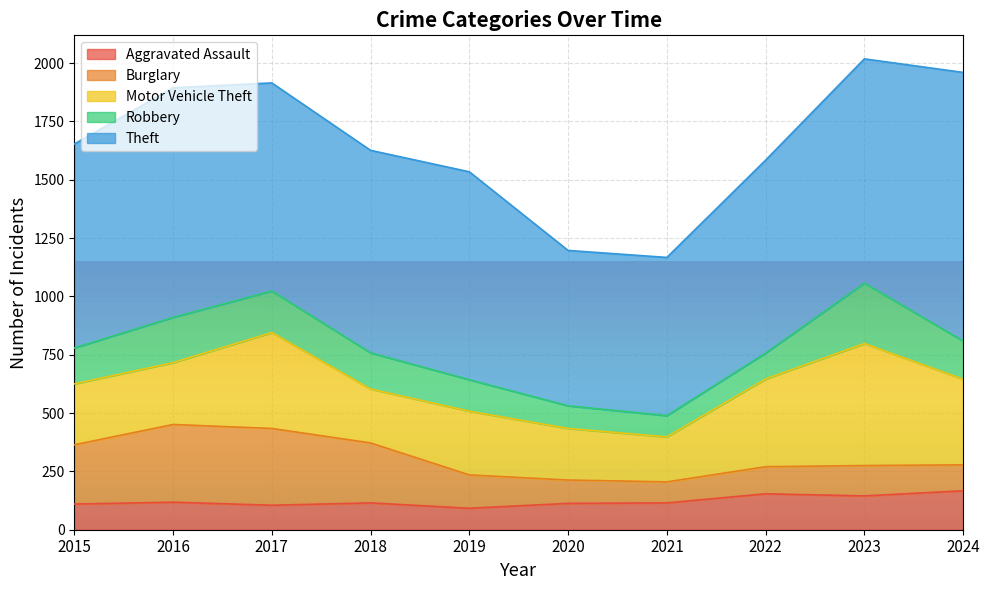

What is the value of the Motor Vehicle Theft point at the 3rd from the left?

411